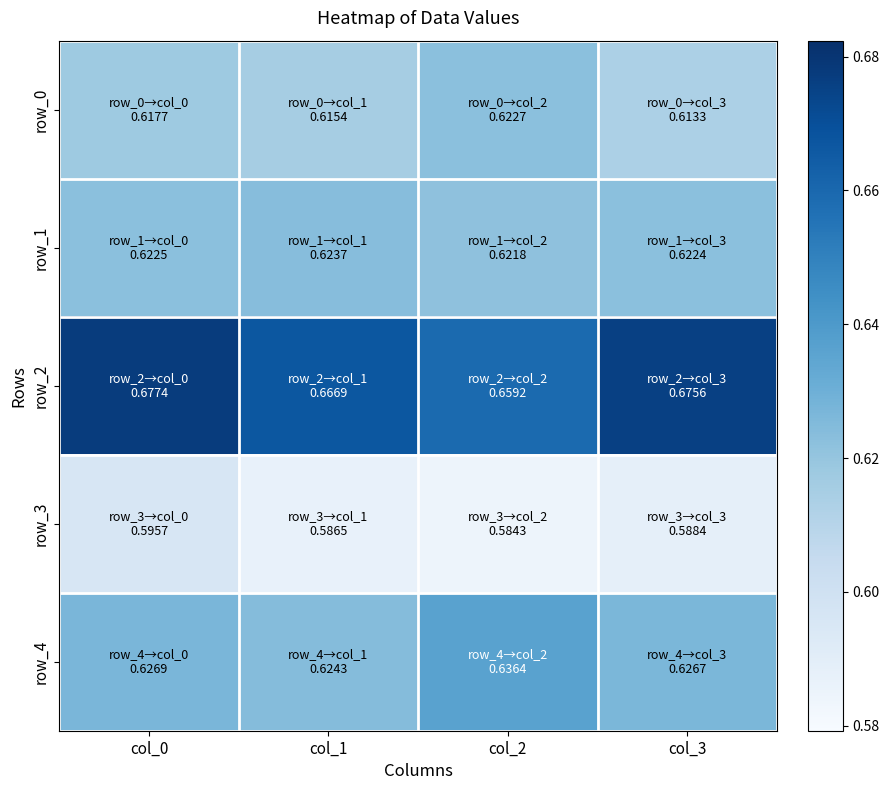

At which category is the sum across all series the highest?

col_0